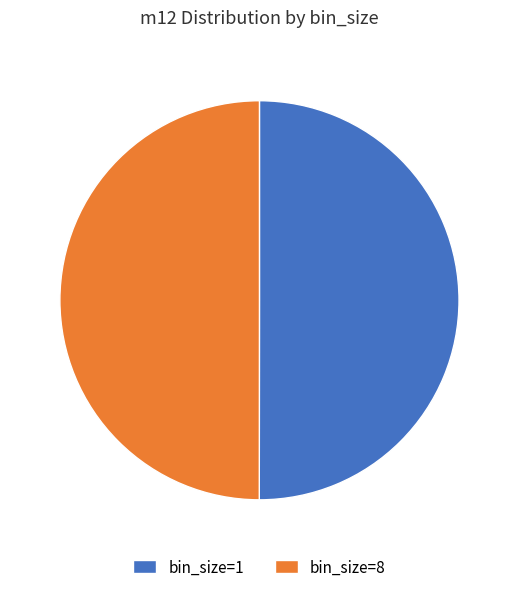

Combined, do bin_size=8 and bin_size=1 account for over 50%?

Yes